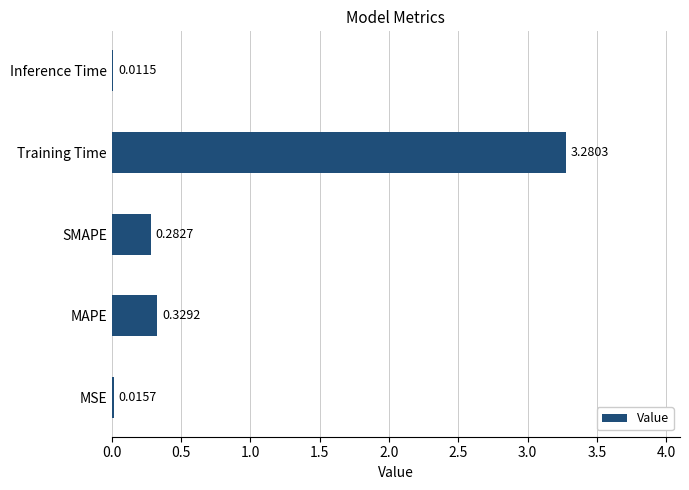

What is the sum of all values?

3.9